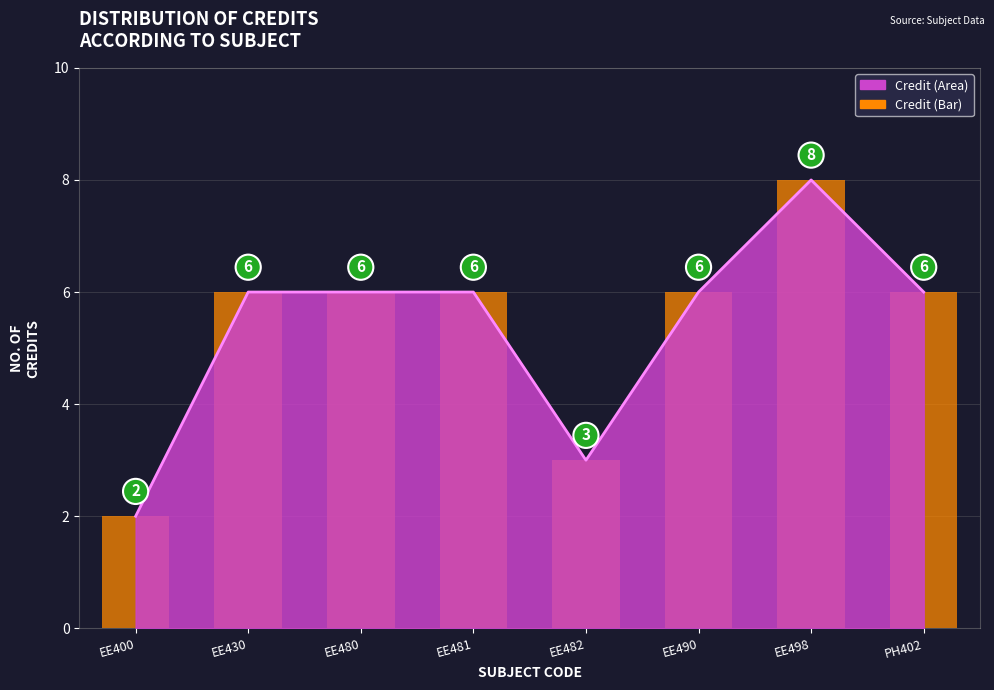

What is the label of the 4th bar from the left?

EE481